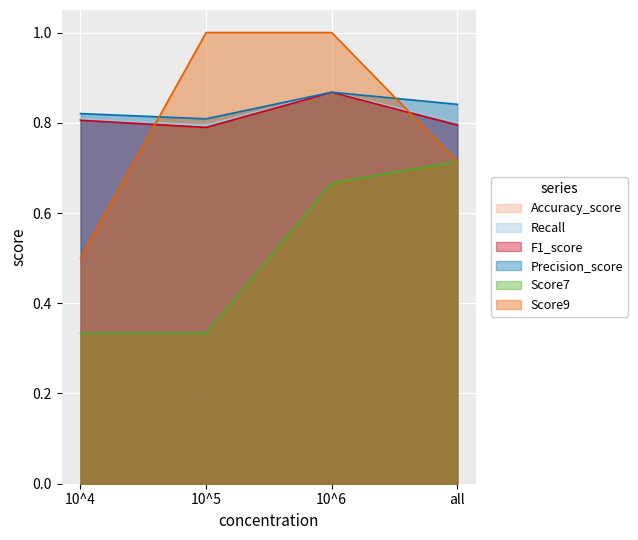

What are all the series names shown in the legend?

Accuracy_score, Recall, F1_score, Precision_score, Score7, Score9